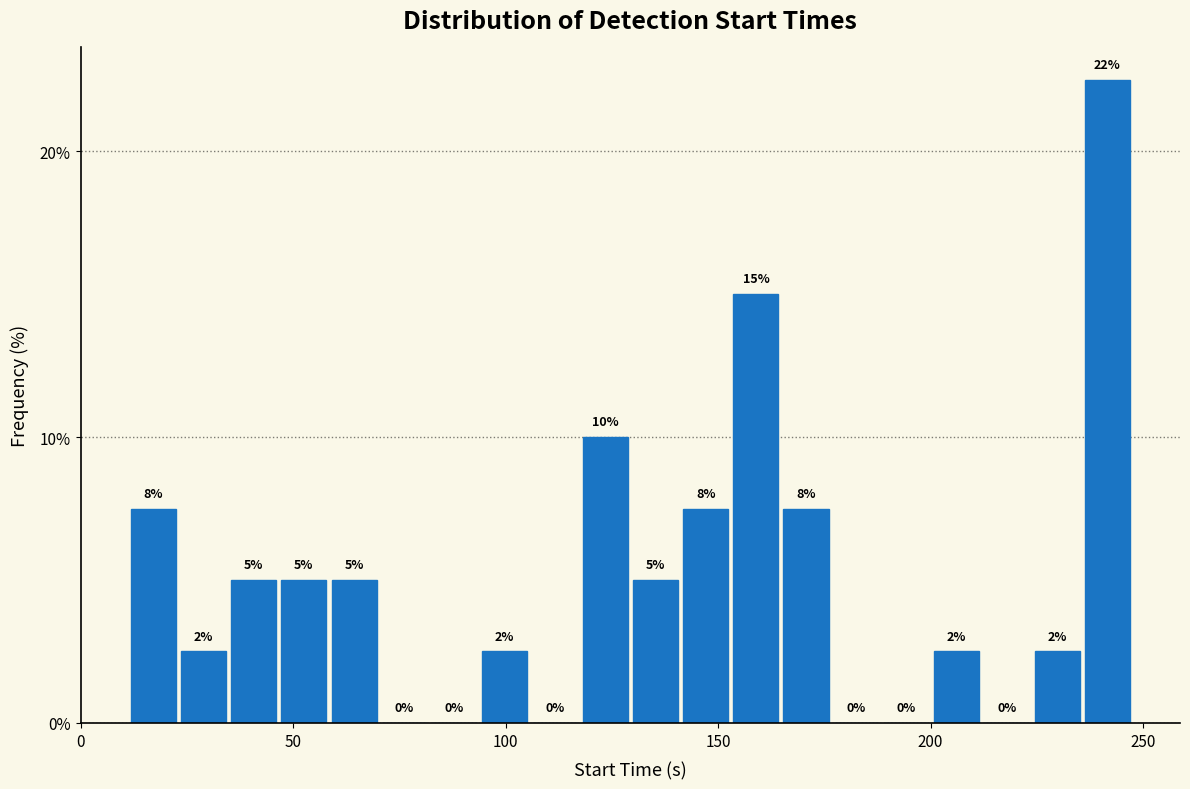

Read against the x-axis, roughly where is the centre of the tallest bar?

240